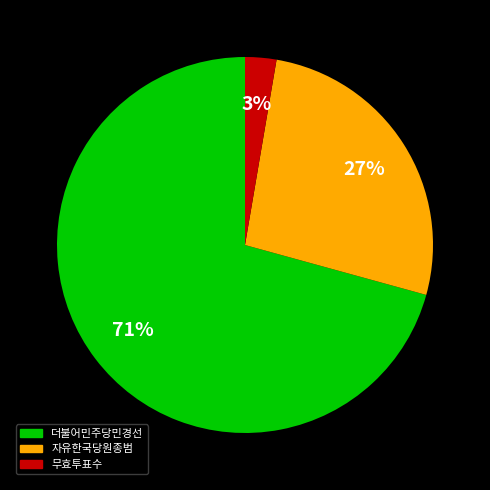

Is there a majority slice in this chart?

Yes